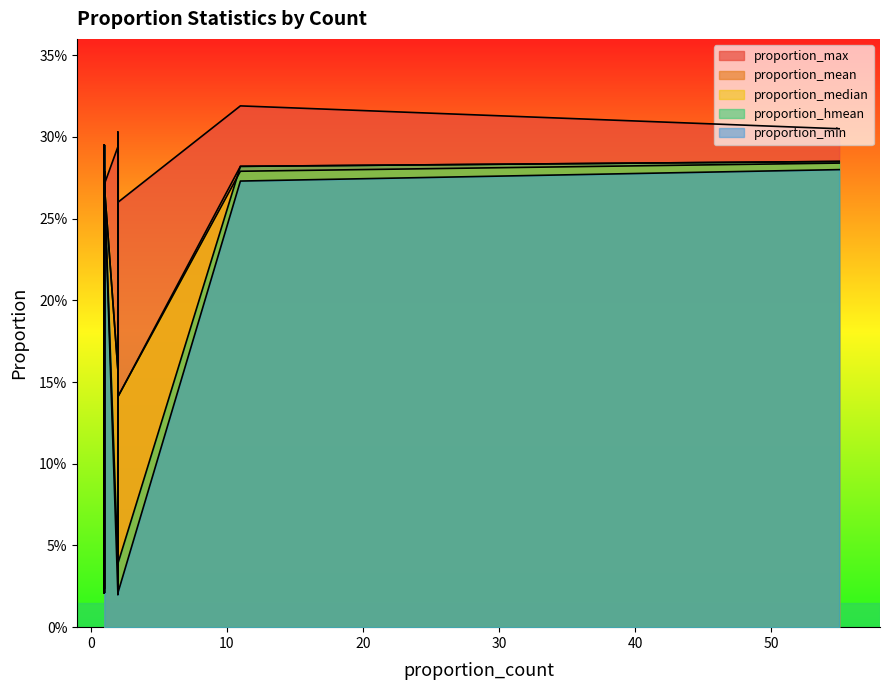

The proportion_hmean series shows 0.0 at 2. True or false?

False